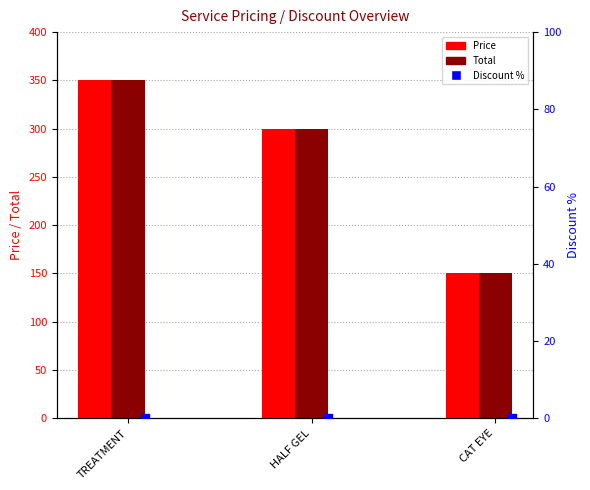

Is the value of Price at HALF GEL greater than the value of Discount % at HALF GEL?

Yes